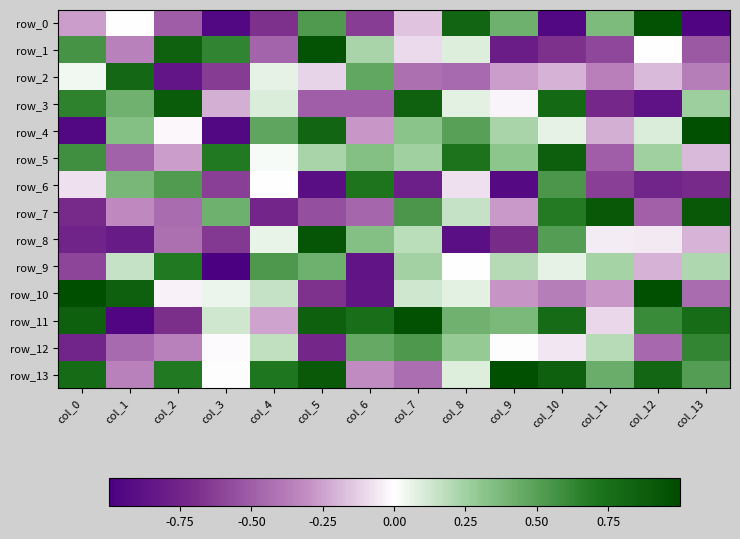

Reading right to left, extract all data points from this chart.

row_0: col_13=-1.0	col_12=1.0	col_11=0.4	col_10=-1.0	col_9=0.4	col_8=0.8	col_7=-0.2	col_6=-0.6	col_5=0.5	col_4=-0.7	col_3=-1.0	col_2=-0.5	col_1=0.0	col_0=-0.3
row_1: col_13=-0.5	col_12=0.0	col_11=-0.6	col_10=-0.7	col_9=-0.8	col_8=0.1	col_7=-0.1	col_6=0.2	col_5=1.0	col_4=-0.5	col_3=0.6	col_2=0.9	col_1=-0.4	col_0=0.6
row_2: col_13=-0.4	col_12=-0.2	col_11=-0.4	col_10=-0.2	col_9=-0.3	col_8=-0.5	col_7=-0.4	col_6=0.5	col_5=-0.1	col_4=0.1	col_3=-0.6	col_2=-0.9	col_1=0.8	col_0=0.0
row_3: col_13=0.3	col_12=-0.9	col_11=-0.7	col_10=0.8	col_9=-0.0	col_8=0.1	col_7=0.9	col_6=-0.5	col_5=-0.5	col_4=0.1	col_3=-0.2	col_2=0.9	col_1=0.4	col_0=0.6
row_4: col_13=1.0	col_12=0.1	col_11=-0.2	col_10=0.1	col_9=0.2	col_8=0.5	col_7=0.3	col_6=-0.3	col_5=0.8	col_4=0.5	col_3=-0.9	col_2=-0.0	col_1=0.3	col_0=-1.0
row_5: col_13=-0.2	col_12=0.2	col_11=-0.5	col_10=0.9	col_9=0.3	col_8=0.7	col_7=0.2	col_6=0.3	col_5=0.2	col_4=0.0	col_3=0.7	col_2=-0.3	col_1=-0.5	col_0=0.6
row_6: col_13=-0.7	col_12=-0.8	col_11=-0.6	col_10=0.5	col_9=-0.9	col_8=-0.1	col_7=-0.8	col_6=0.7	col_5=-0.9	col_4=0.0	col_3=-0.6	col_2=0.5	col_1=0.4	col_0=-0.1
row_7: col_13=0.9	col_12=-0.5	col_11=0.9	col_10=0.7	col_9=-0.3	col_8=0.1	col_7=0.5	col_6=-0.5	col_5=-0.6	col_4=-0.8	col_3=0.4	col_2=-0.4	col_1=-0.3	col_0=-0.7
row_8: col_13=-0.2	col_12=-0.1	col_11=-0.1	col_10=0.5	col_9=-0.7	col_8=-0.9	col_7=0.2	col_6=0.3	col_5=0.9	col_4=0.1	col_3=-0.7	col_2=-0.4	col_1=-0.8	col_0=-0.8
row_9: col_13=0.2	col_12=-0.2	col_11=0.2	col_10=0.1	col_9=0.2	col_8=0.0	col_7=0.2	col_6=-0.9	col_5=0.4	col_4=0.5	col_3=-1.0	col_2=0.7	col_1=0.1	col_0=-0.6
row_10: col_13=-0.4	col_12=1.0	col_11=-0.3	col_10=-0.4	col_9=-0.3	col_8=0.1	col_7=0.1	col_6=-0.9	col_5=-0.7	col_4=0.1	col_3=0.0	col_2=-0.0	col_1=0.9	col_0=1.0
row_11: col_13=0.8	col_12=0.6	col_11=-0.1	col_10=0.8	col_9=0.4	col_8=0.4	col_7=1.0	col_6=0.8	col_5=0.9	col_4=-0.2	col_3=0.1	col_2=-0.7	col_1=-1.0	col_0=0.9
row_12: col_13=0.6	col_12=-0.5	col_11=0.2	col_10=-0.1	col_9=-0.0	col_8=0.3	col_7=0.5	col_6=0.4	col_5=-0.7	col_4=0.2	col_3=-0.0	col_2=-0.4	col_1=-0.5	col_0=-0.8
row_13: col_13=0.5	col_12=0.8	col_11=0.4	col_10=0.9	col_9=1.0	col_8=0.1	col_7=-0.4	col_6=-0.3	col_5=0.9	col_4=0.7	col_3=-0.0	col_2=0.7	col_1=-0.4	col_0=0.8